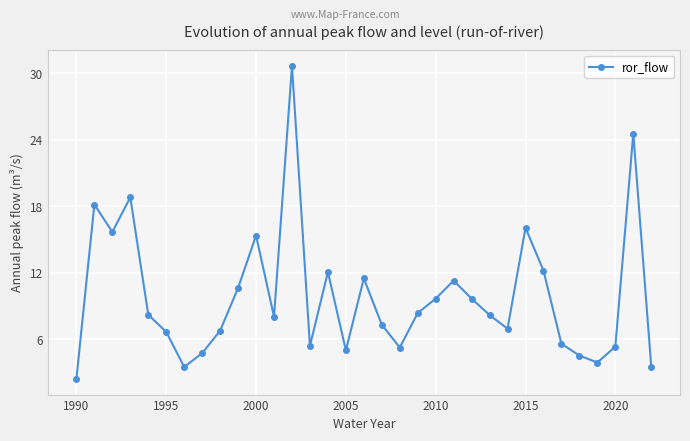

What is the value of the 7th point from the left?

3.5